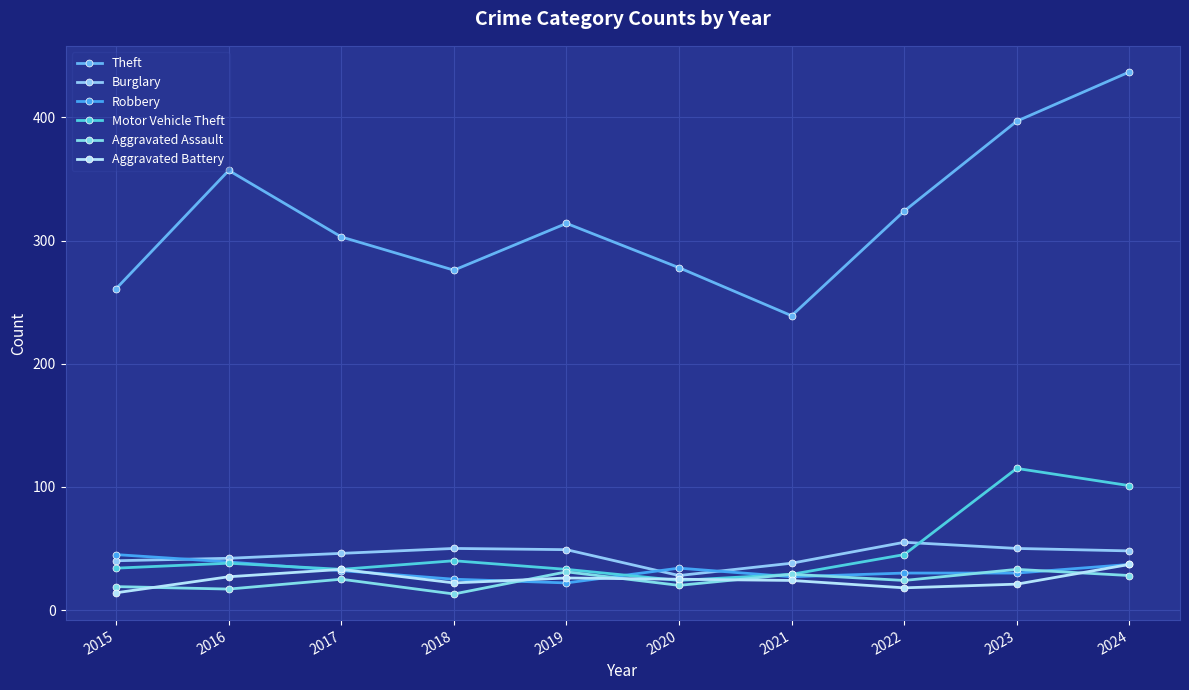

Where does the Theft series first go above 314?

2016